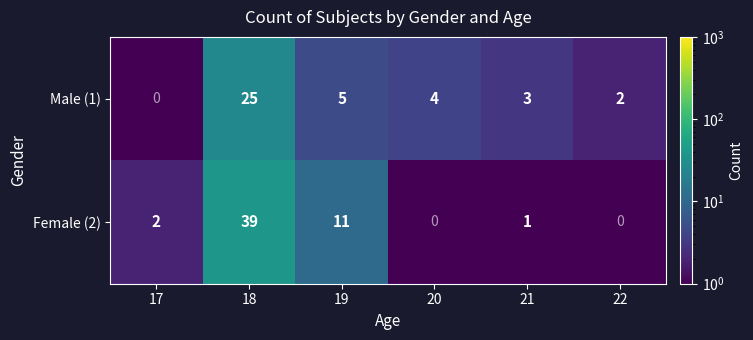

What is the sum of all Female (2) values?

53